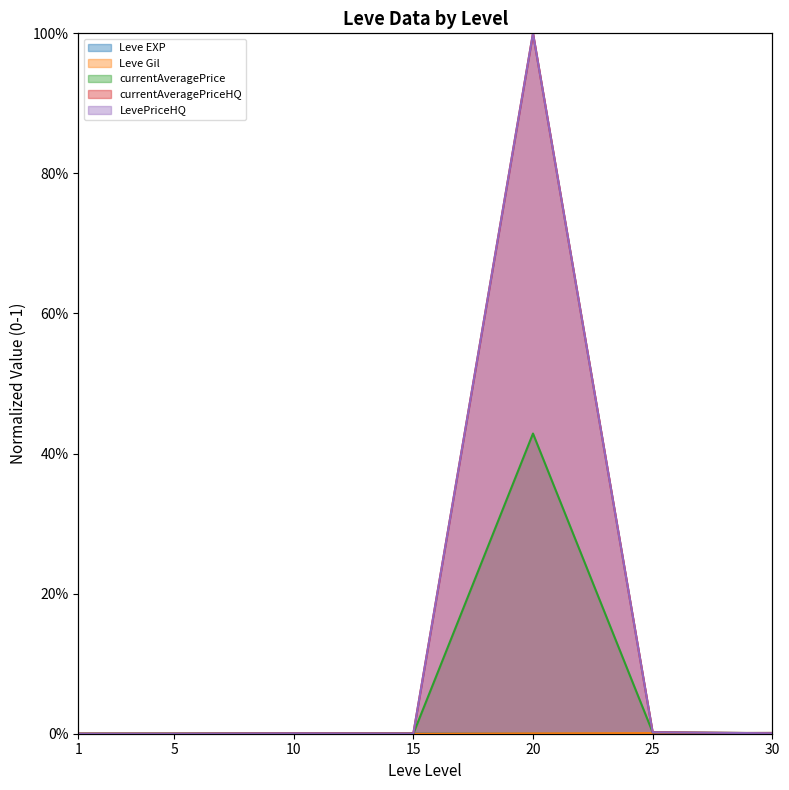

Which series changed the most between 20 and 25?

currentAveragePriceHQ